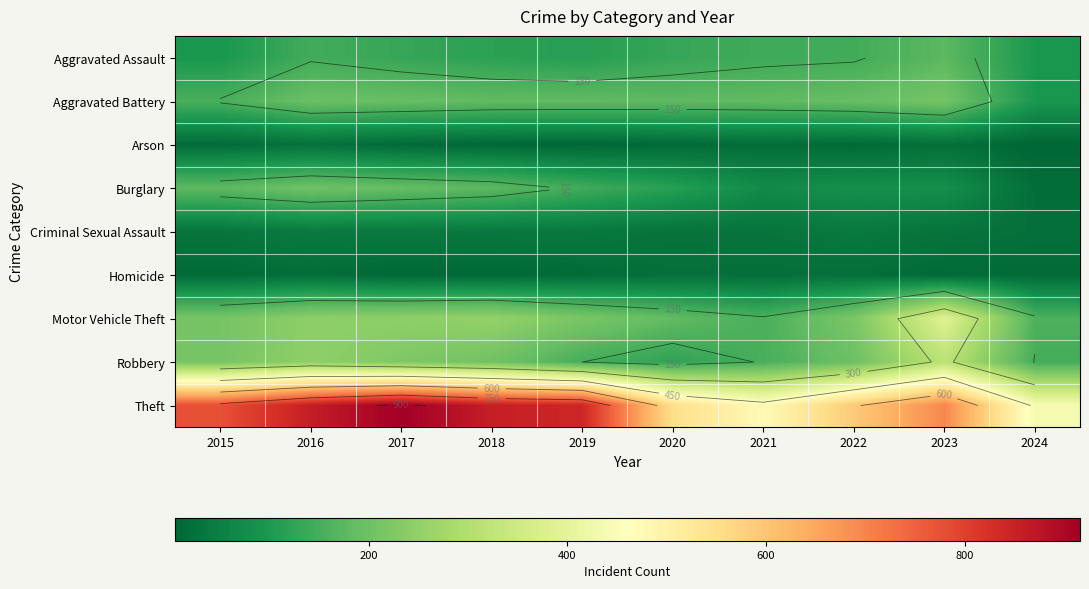

The value of Robbery at 2018 is 139. True or false?

False